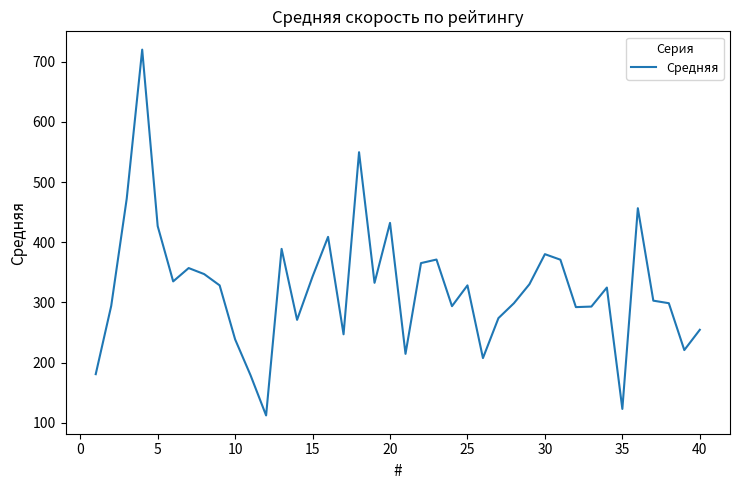

What is the maximum value shown in the chart?

719.9